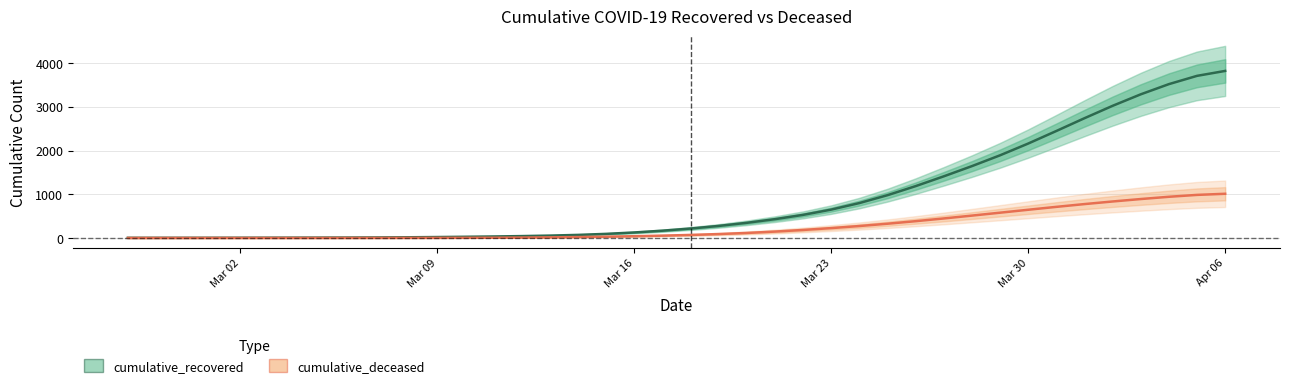

Does the chart have visible grid lines?

Yes